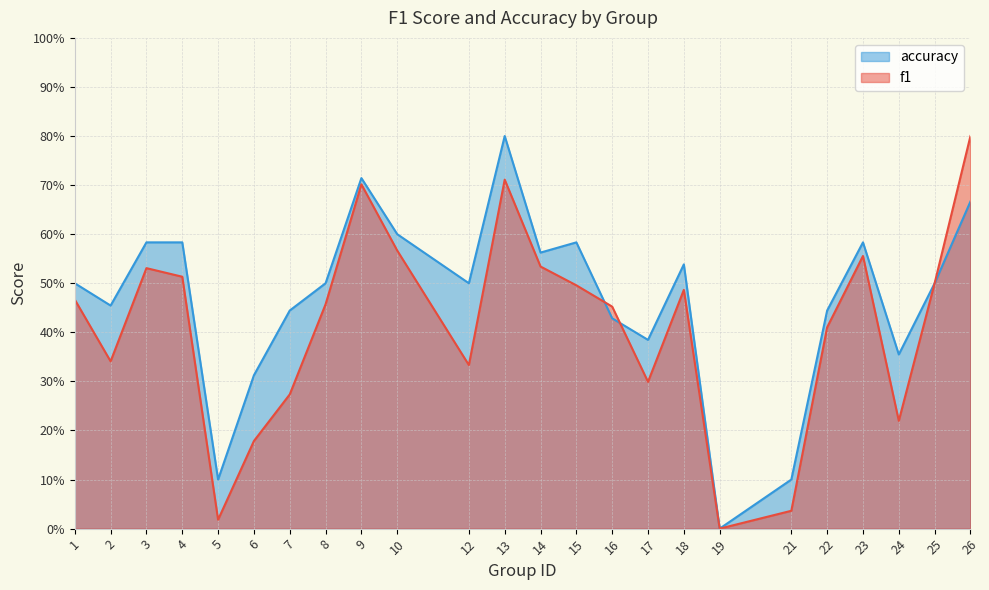

Reading left to right, extract all data points from this chart.

f1: 0.5	0.3	0.5	0.5	0.0	0.2	0.3	0.5	0.7	0.6	0.3	0.7	0.5	0.5	0.5	0.3	0.5	0.0	0.0	0.4	0.6	0.2	0.5	0.8
accuracy: 0.5	0.5	0.6	0.6	0.1	0.3	0.4	0.5	0.7	0.6	0.5	0.8	0.6	0.6	0.4	0.4	0.5	0.0	0.1	0.4	0.6	0.4	0.5	0.7